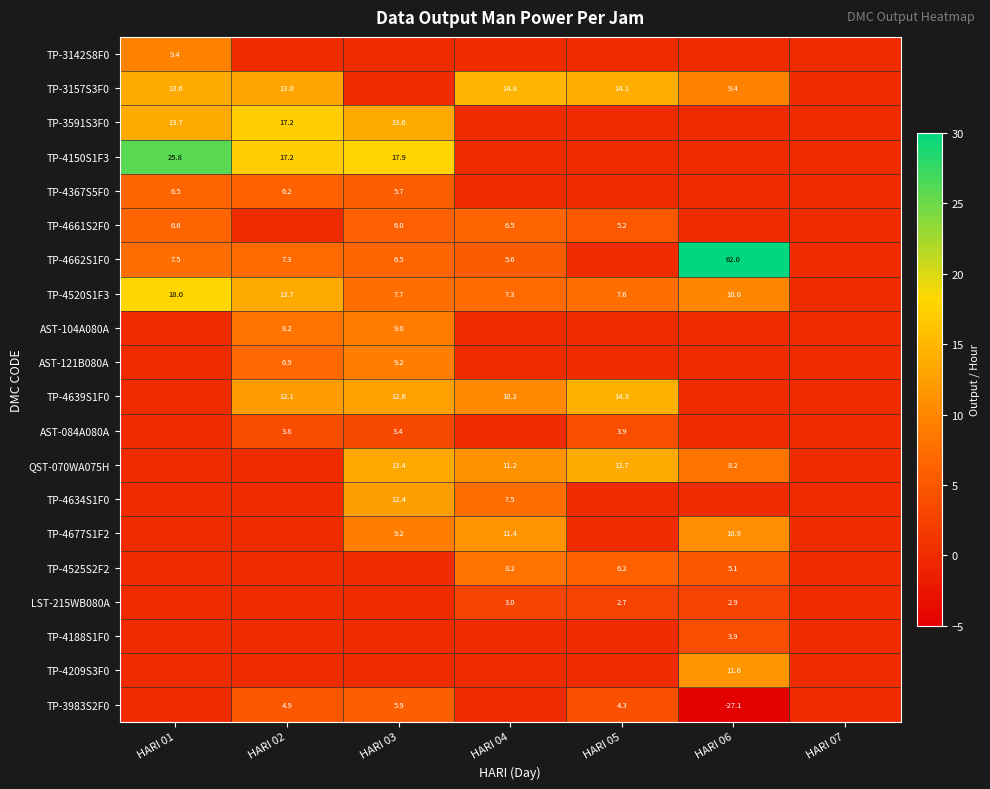

At which category is the sum across all series the highest?

HARI 03